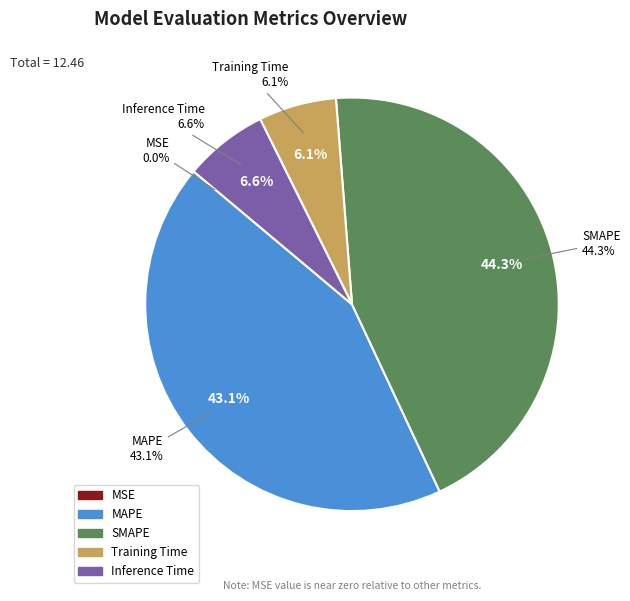

The MAPE slice represents 37% of the pie. True or false?

False